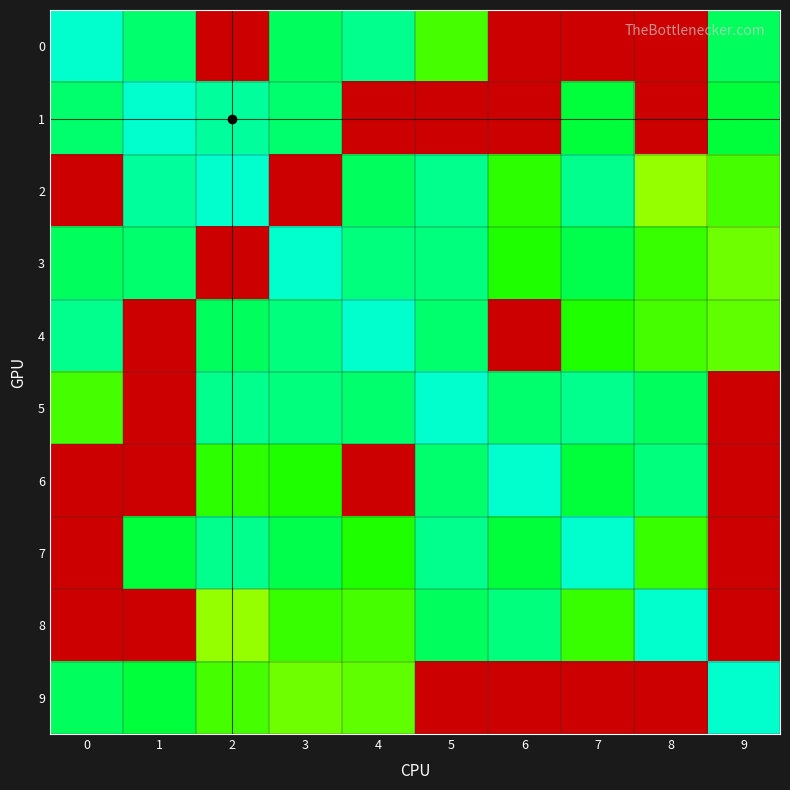

How many categories are shown in the chart?

10